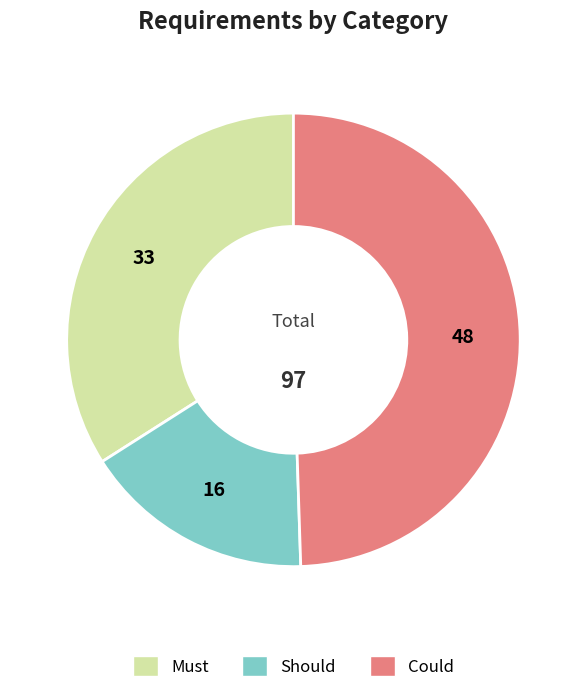

Rank the categories by value from highest to lowest.

Could, Must, Should